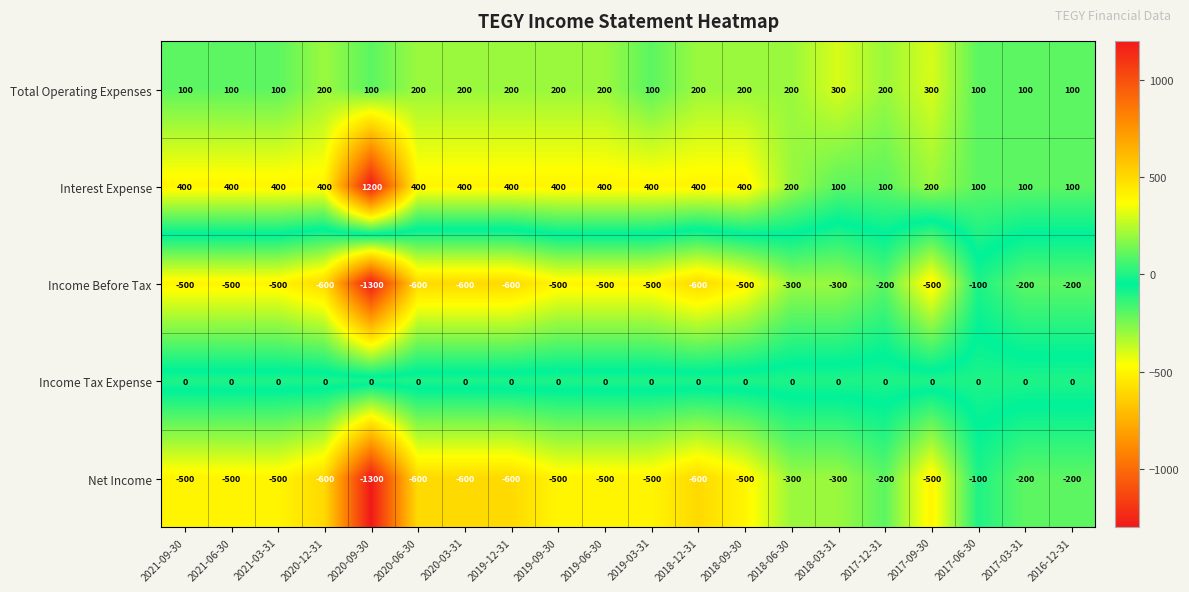

What is the difference between the Income Before Tax values at 2021-03-31 and 2018-12-31?

100